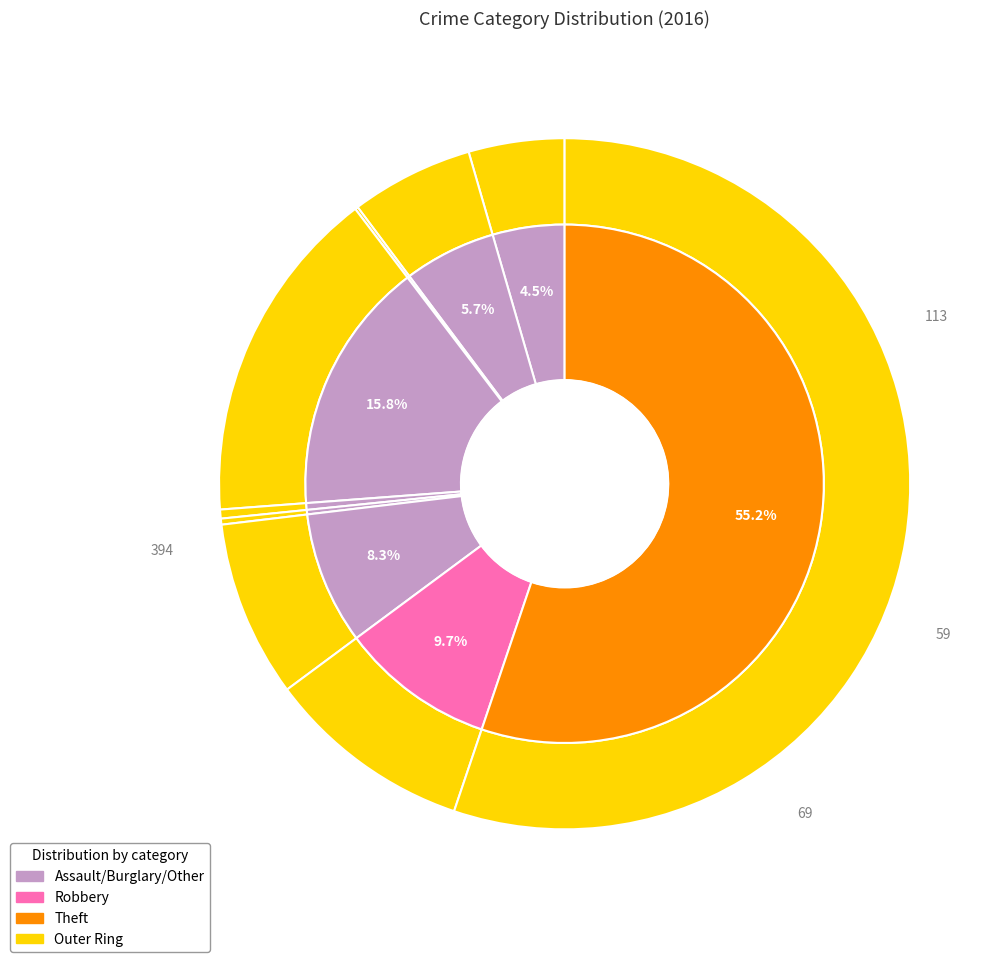

To the nearest percent, what is the difference between the largest and smallest slice percentages?

55%